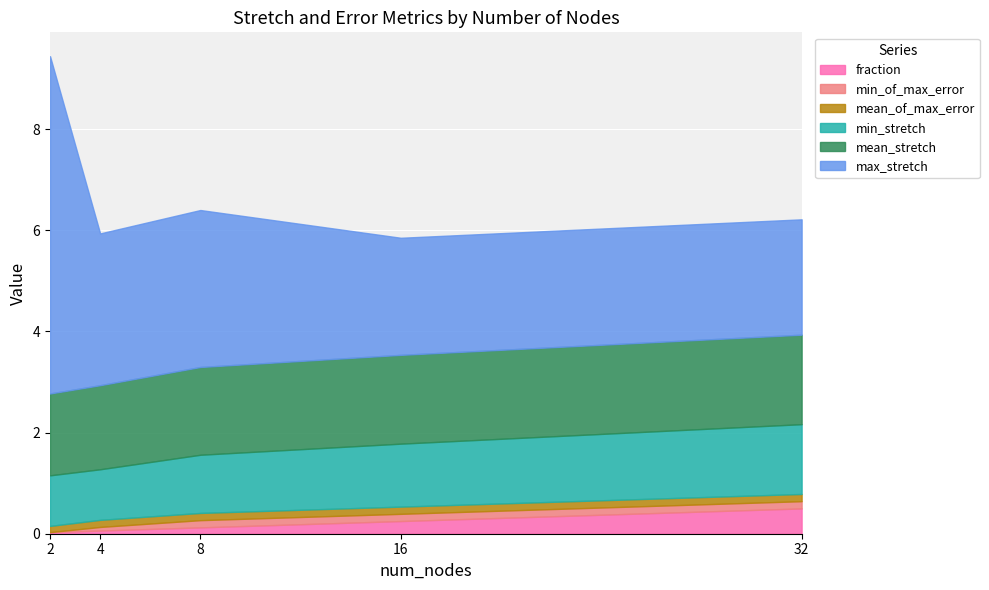

How many distinct data groups are displayed?

6